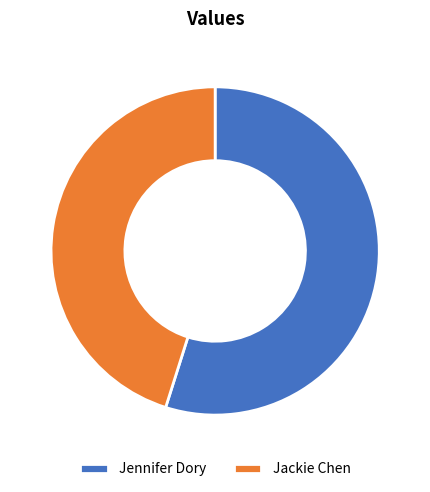

Approximately how many times larger is the value at Jackie Chen compared to Jennifer Dory?

0.8